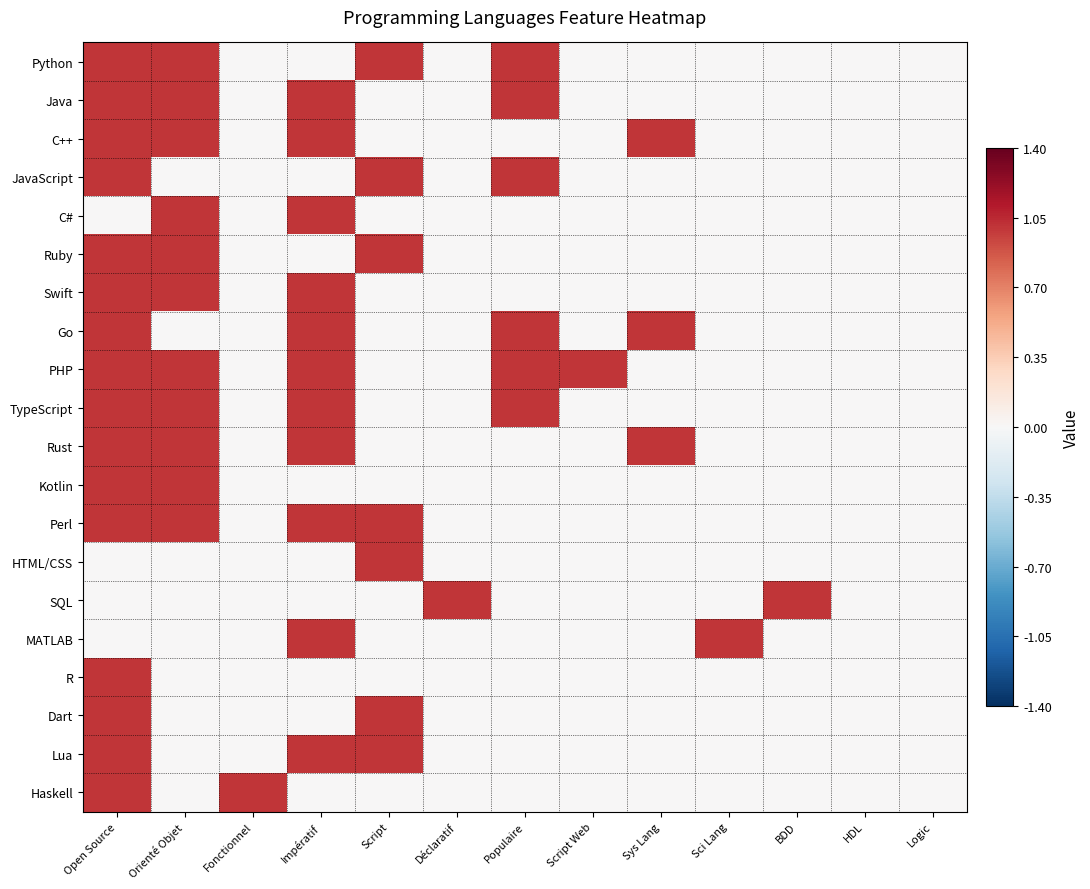

How many series are shown in this chart?

20